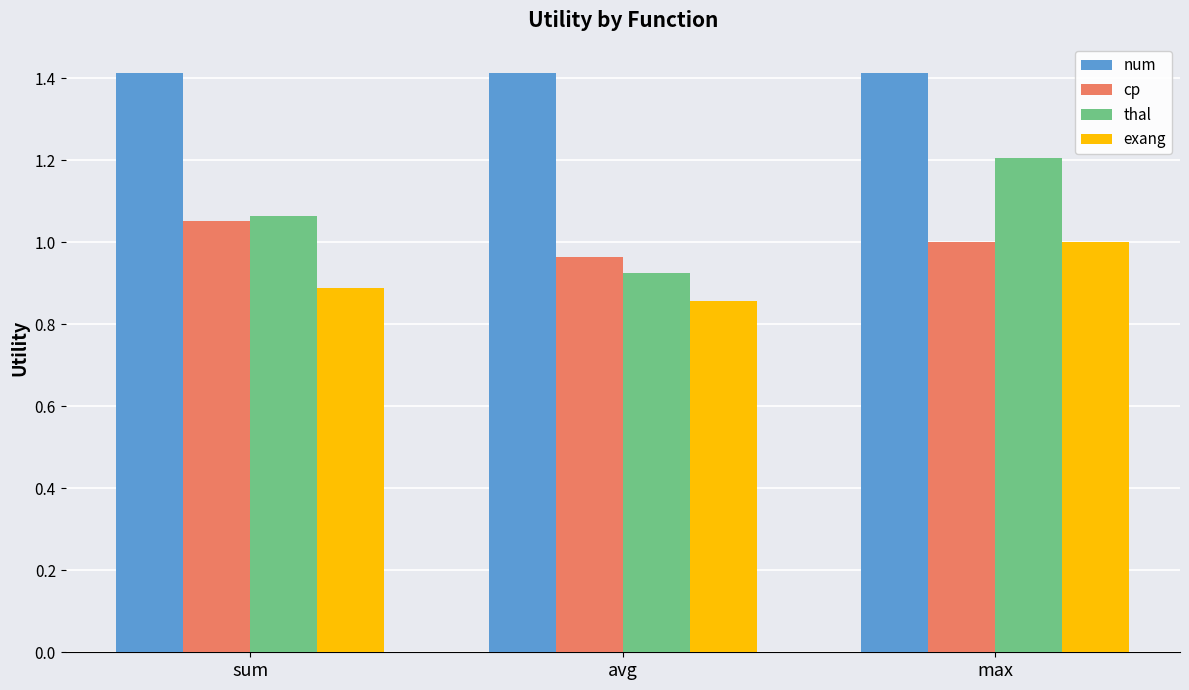

What is the spread (max minus min) of values at avg?

0.6